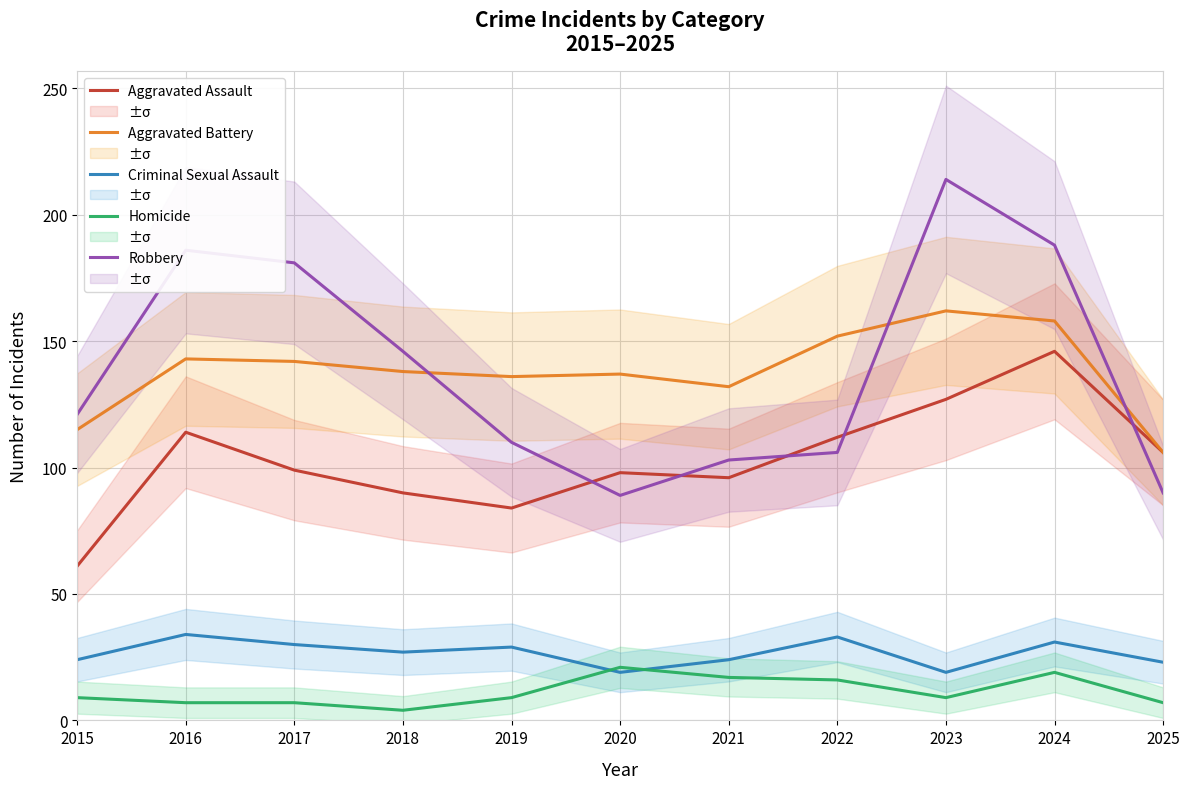

How many intersections are there between Robbery and Aggravated Assault?

5